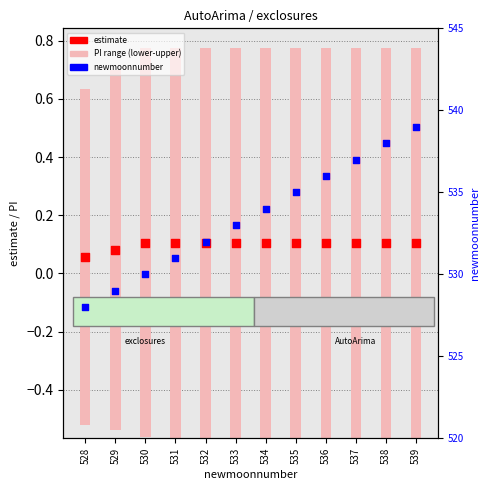

At which category is the sum across all series the highest?

539